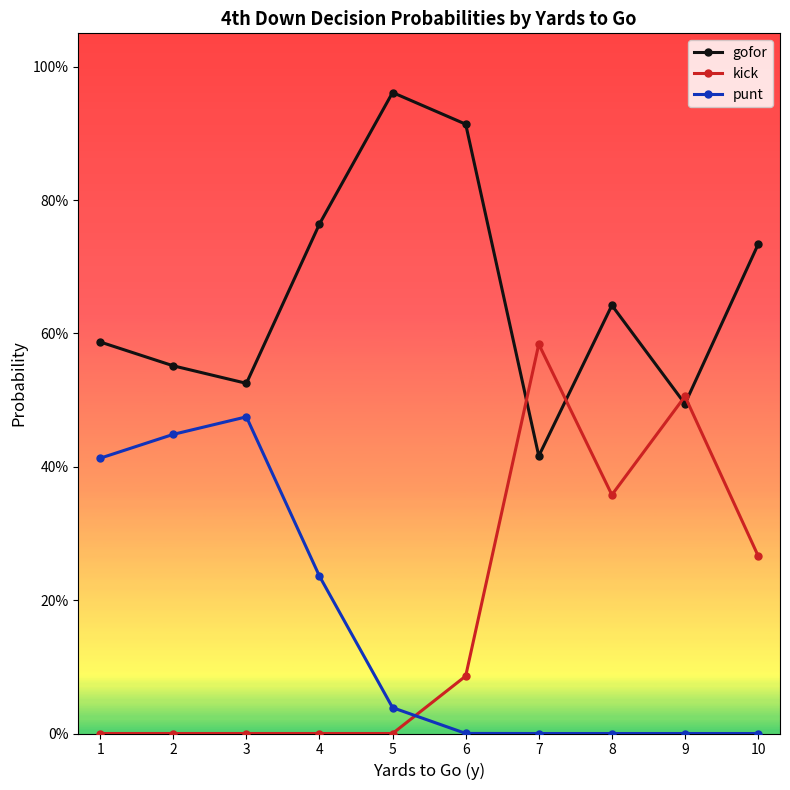

What are all the series names shown in the legend?

gofor, kick, punt